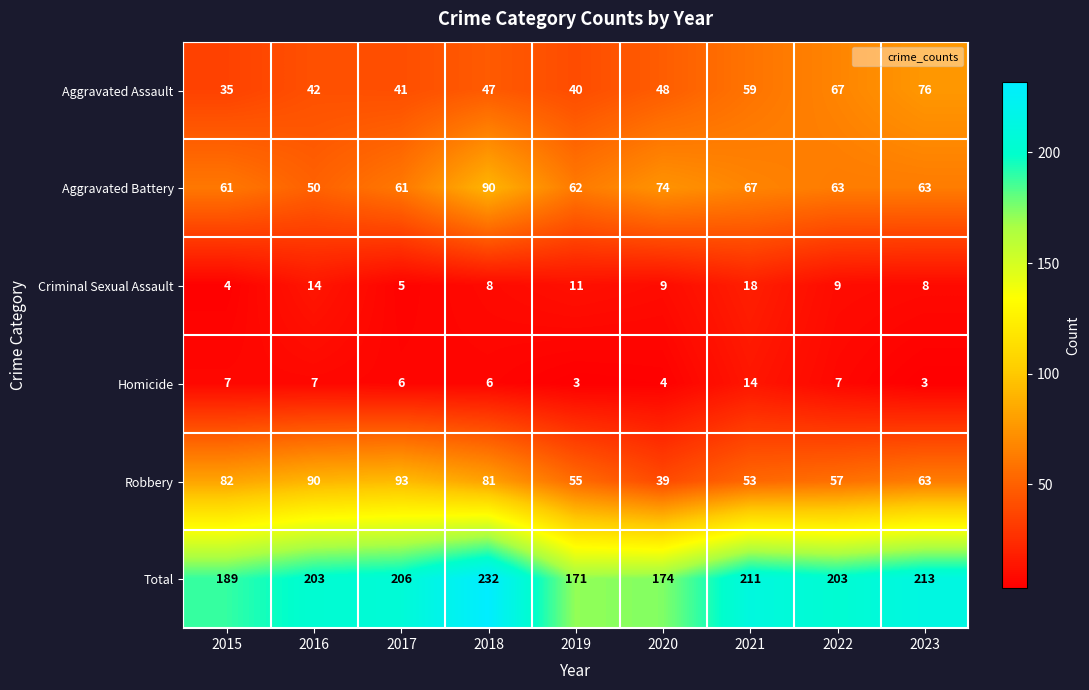

What is the smallest value displayed?

3